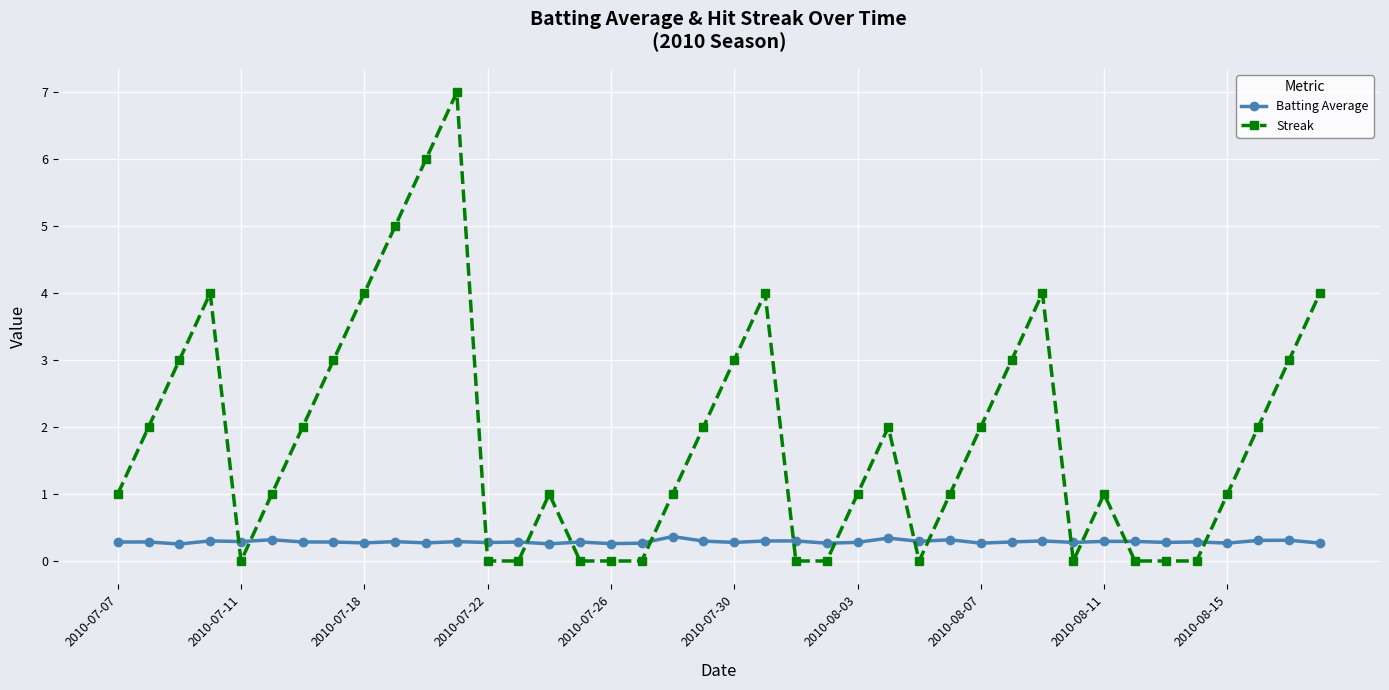

What are all the series names shown in the legend?

Batting Average, Streak